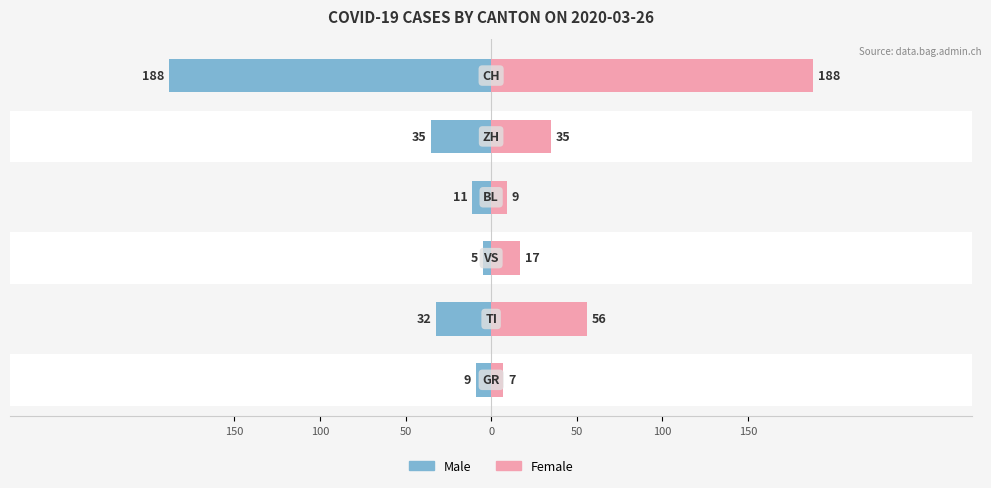

Which series has the largest range (max minus min)?

Male